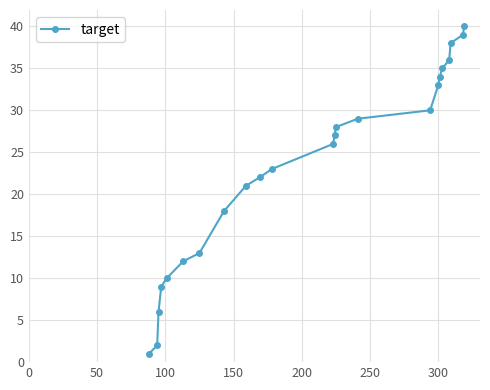

What is the maximum value shown in the chart?

40